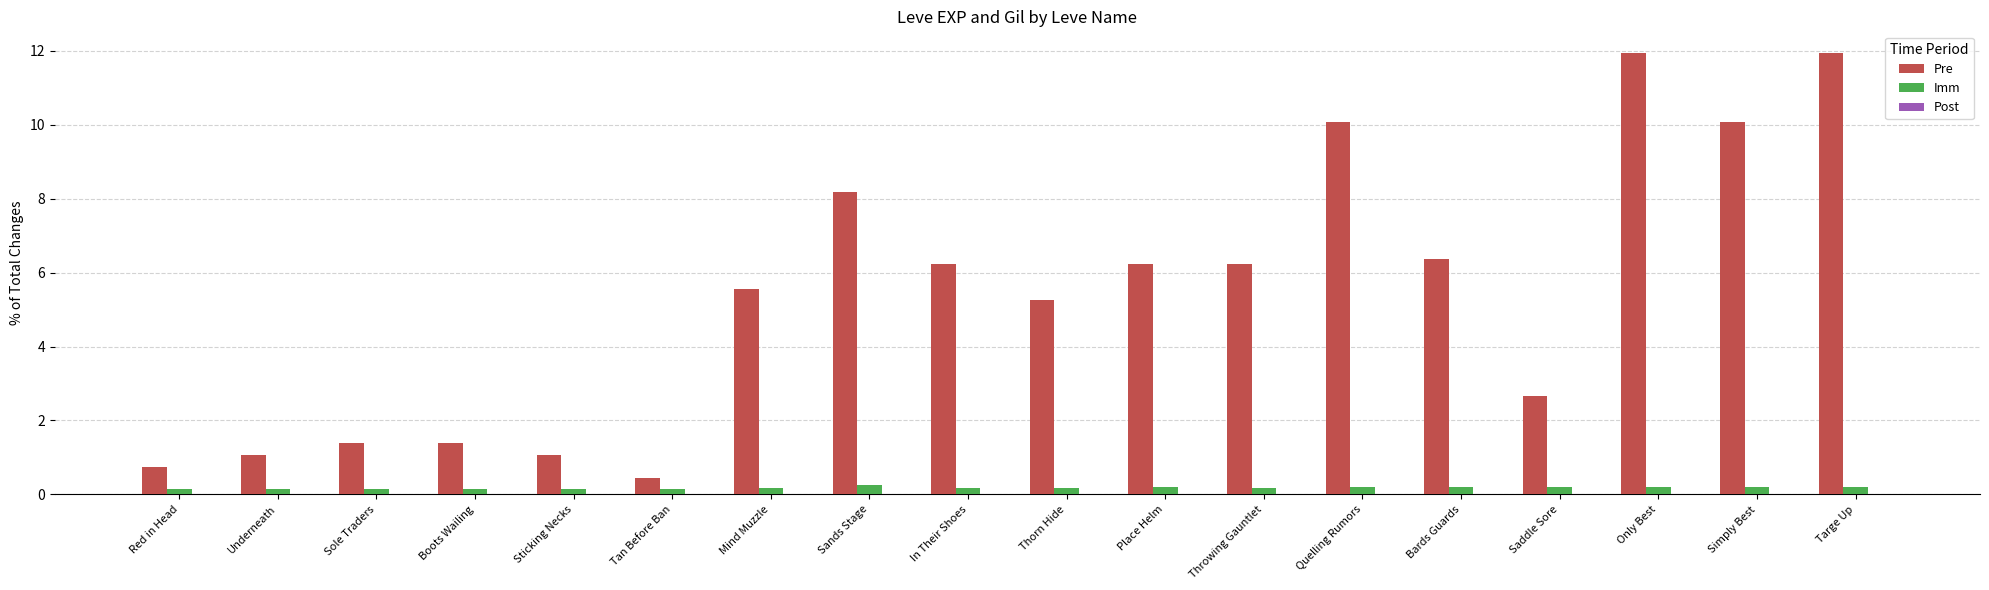

The Pre series shows 1.4 at Sole Traders. True or false?

True